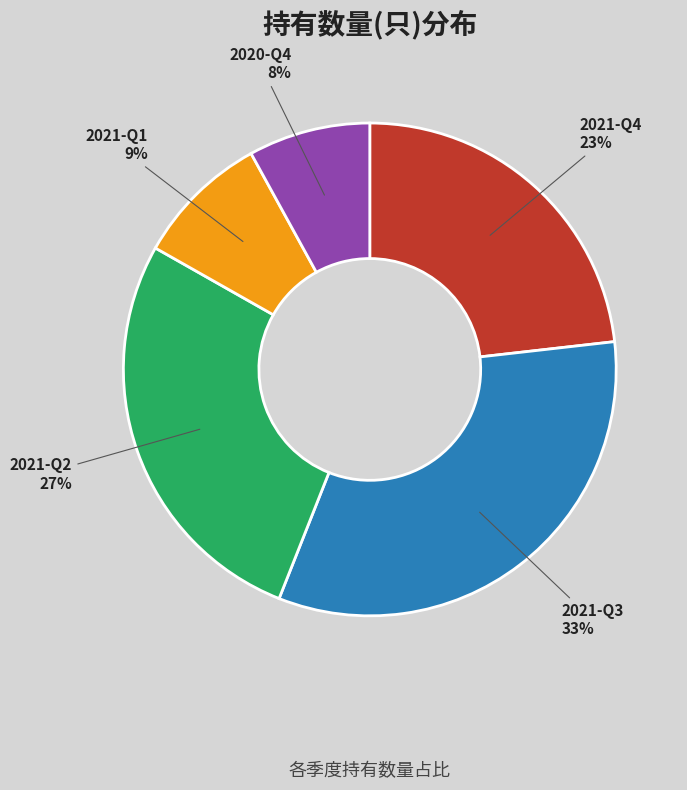

Which has a higher value, 2021-Q1 or 2020-Q4?

2021-Q1